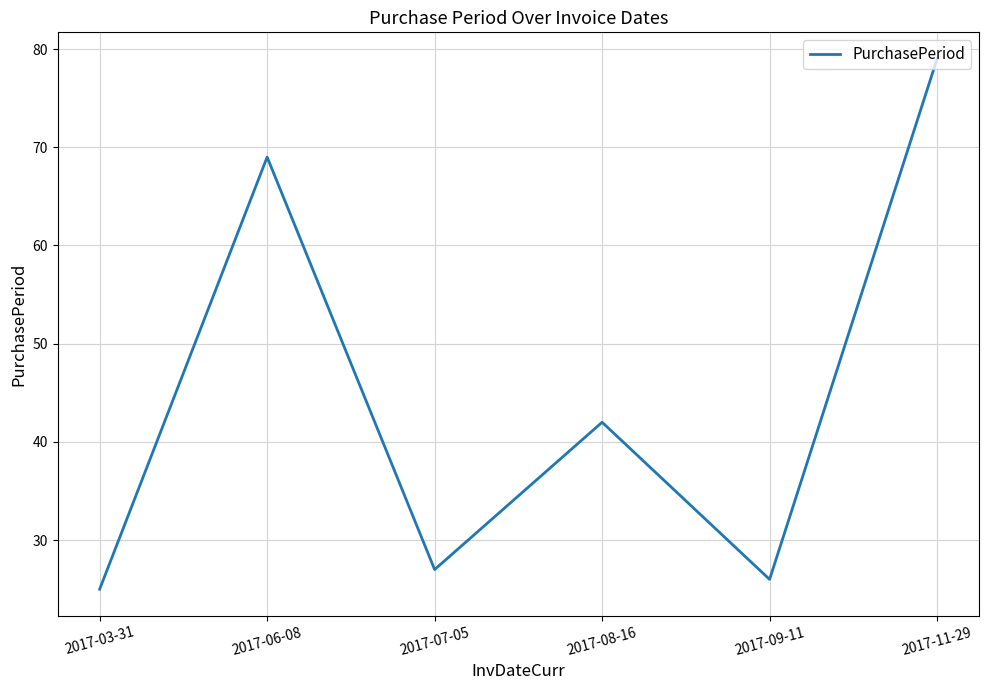

At which category does the chart reach its minimum across all series?

2017-03-31